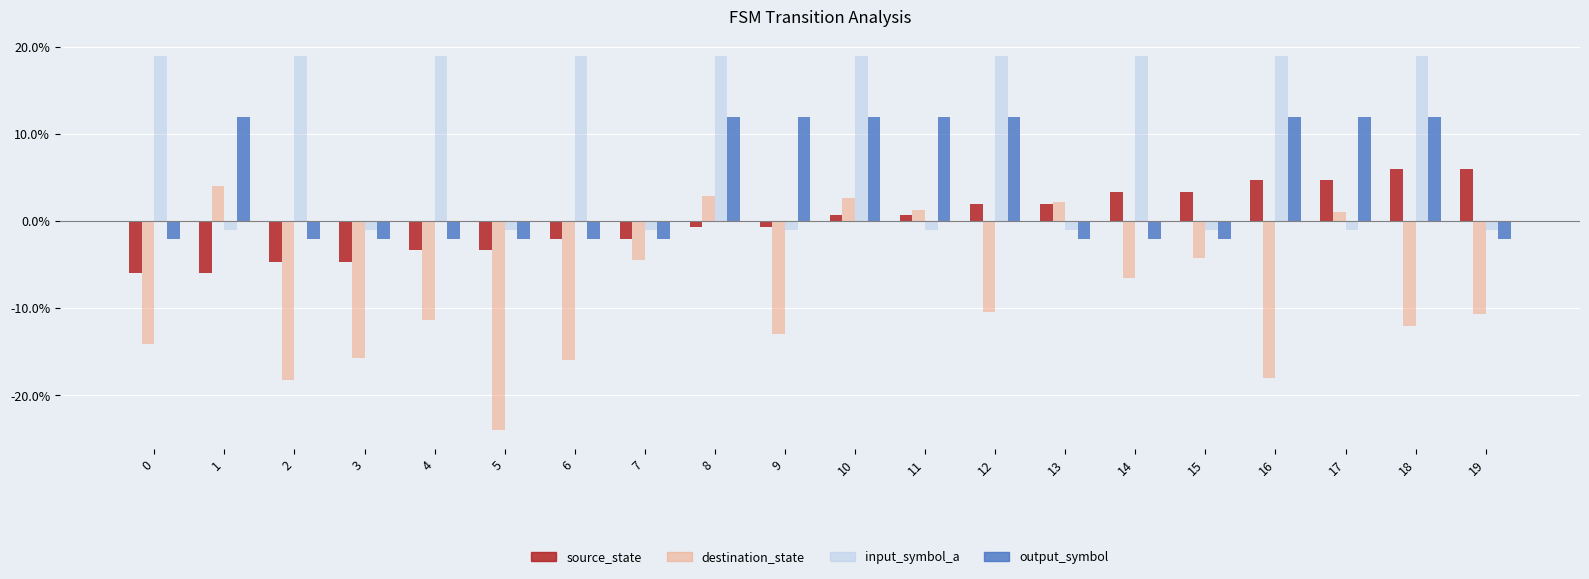

What are all the series names shown in the legend?

source_state, destination_state, input_symbol_a, output_symbol